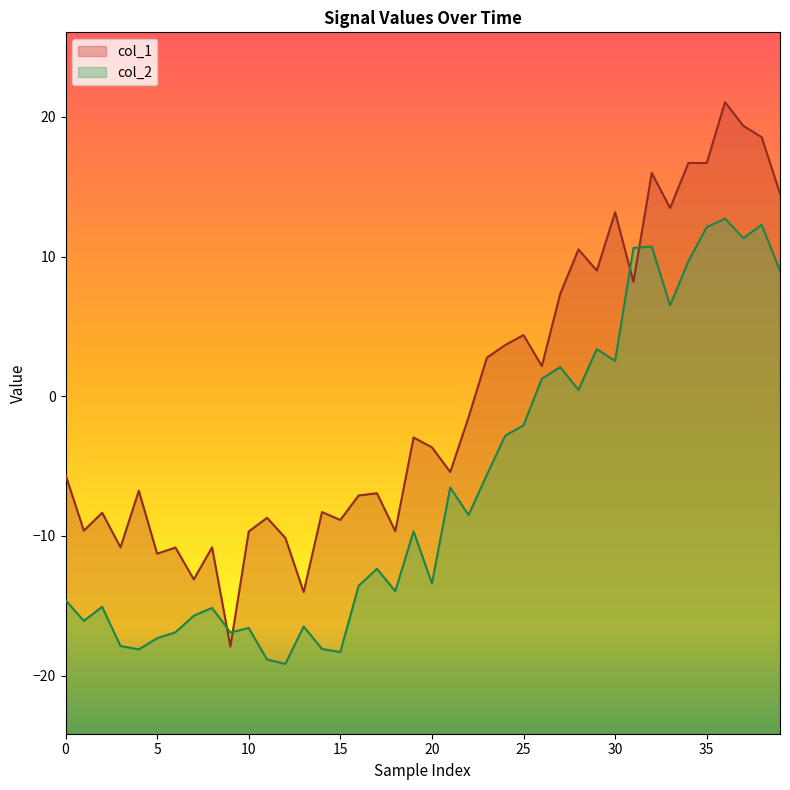

Is the value of col_2 at 10 greater than the value of col_1 at 21?

No